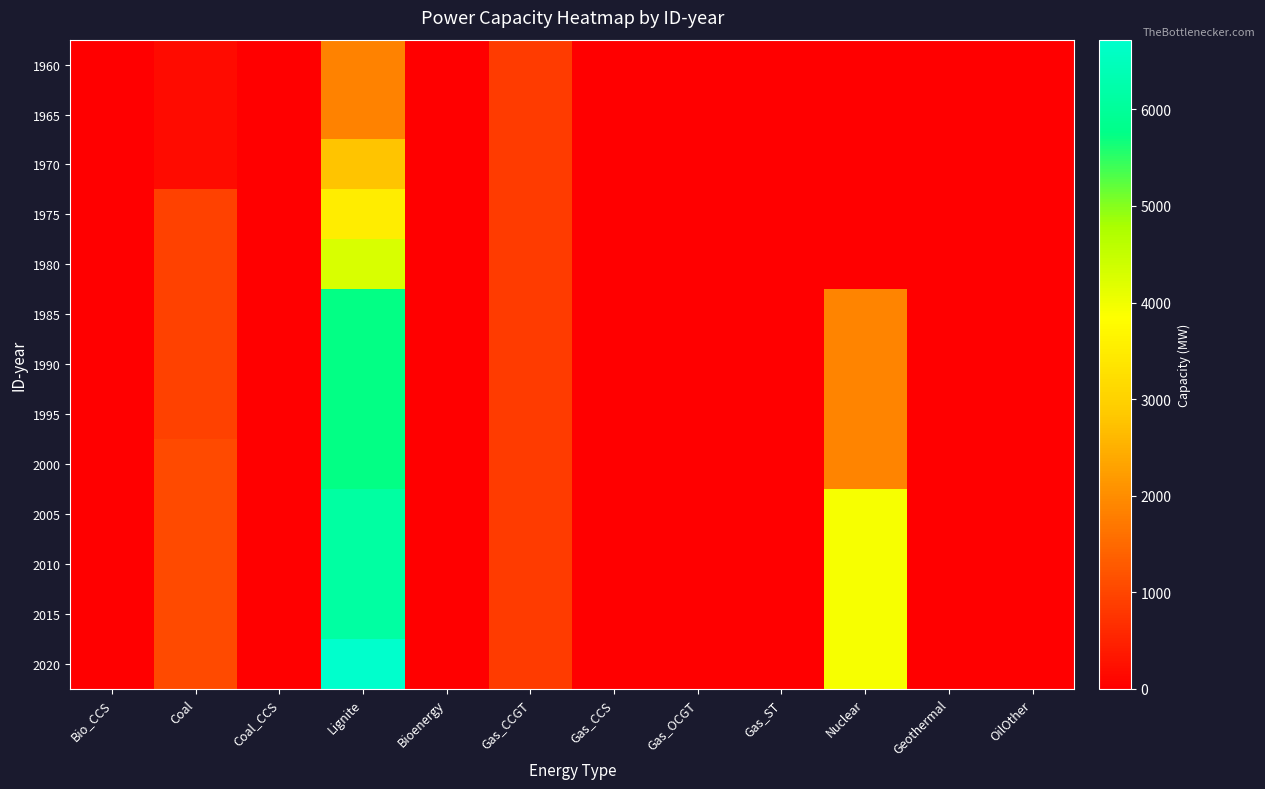

At Coal, list the series in order from largest to smallest.

2000, 2005, 2010, 2015, 2020, 1975, 1980, 1985, 1990, 1995, 1960, 1965, 1970